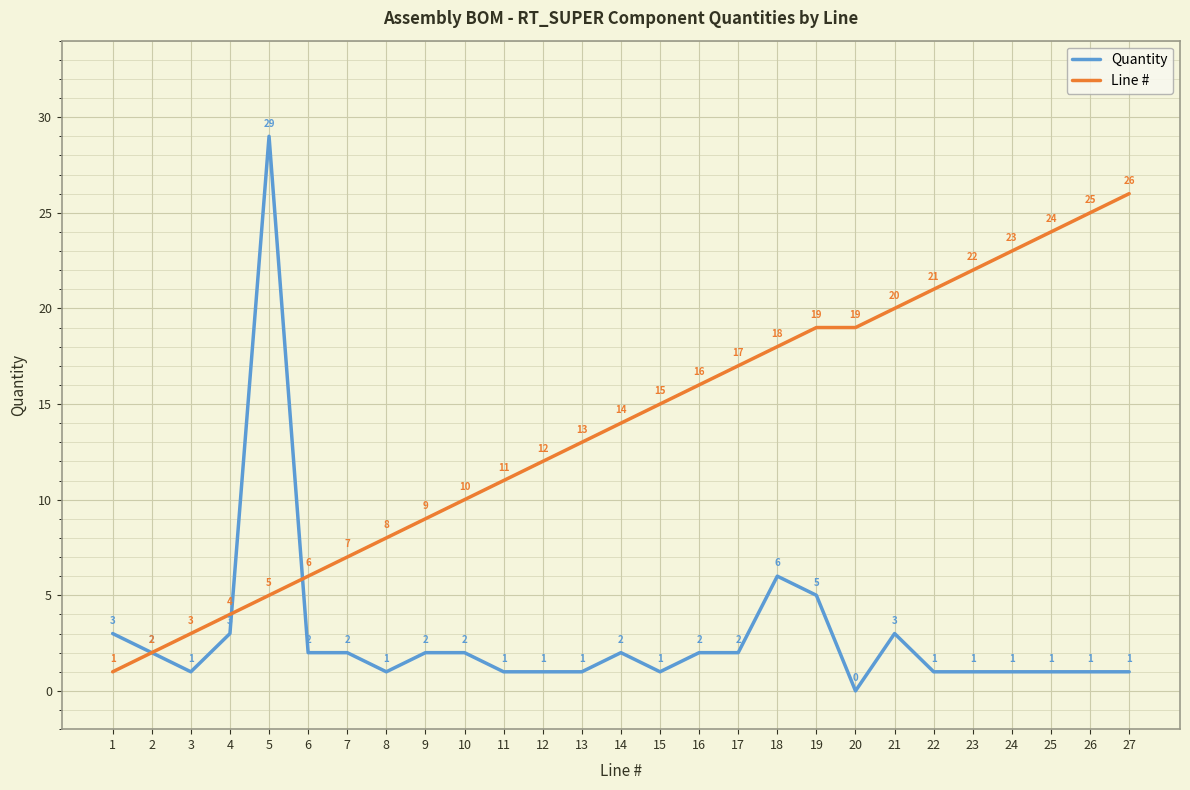

The Line # series shows 17 at 17. True or false?

True